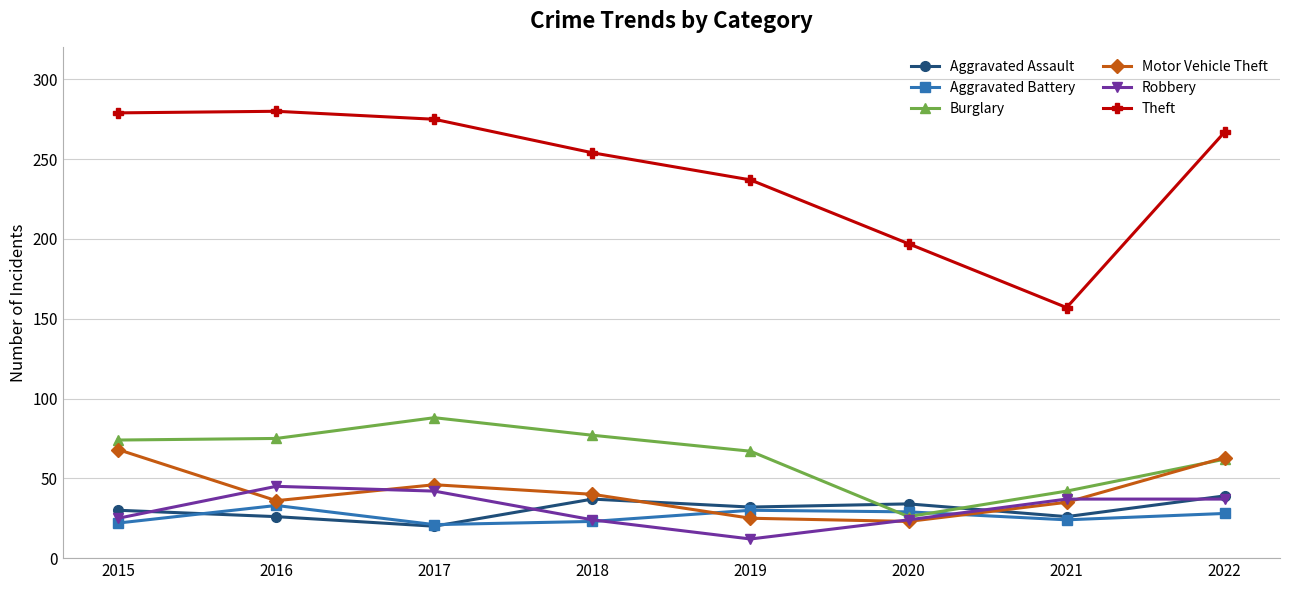

Rank the series at 2016 from lowest to highest value.

Aggravated Assault, Aggravated Battery, Motor Vehicle Theft, Robbery, Burglary, Theft